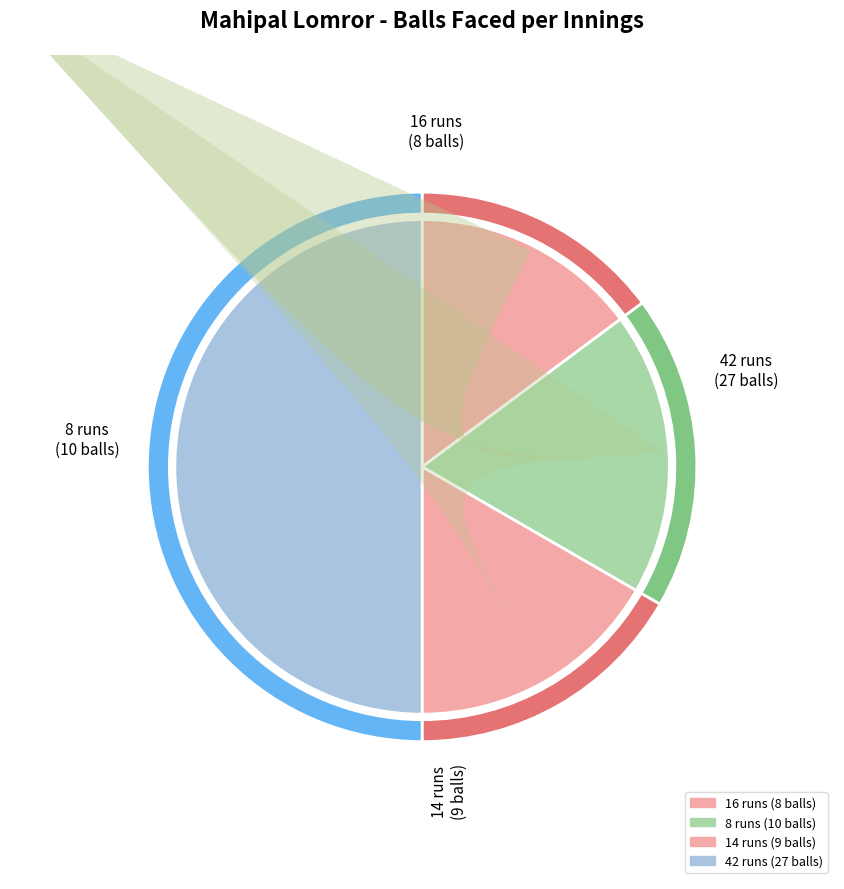

True or false: 16 accounts for 15% of the total.

True